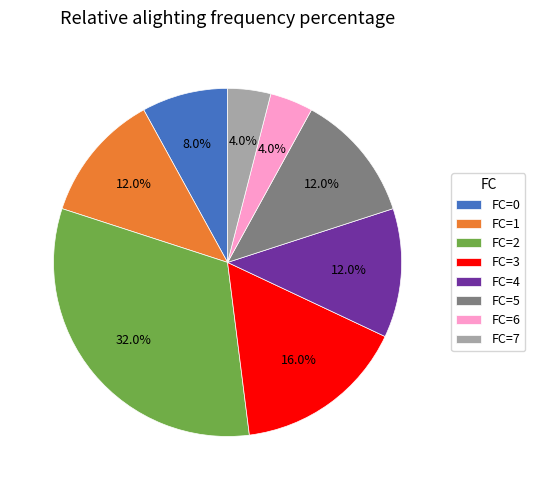

What is the ratio of the value at FC=6 to the value at FC=7?

1.0